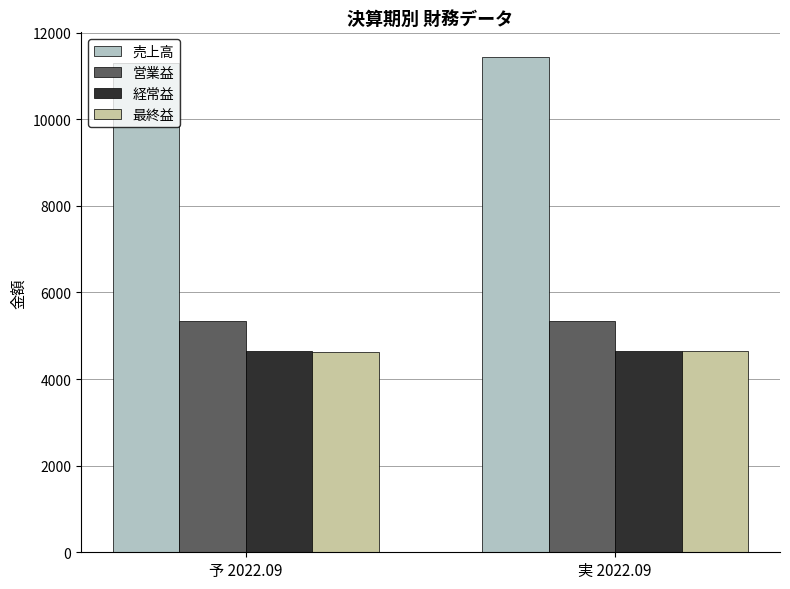

What is the minimum value shown in the chart?

4636